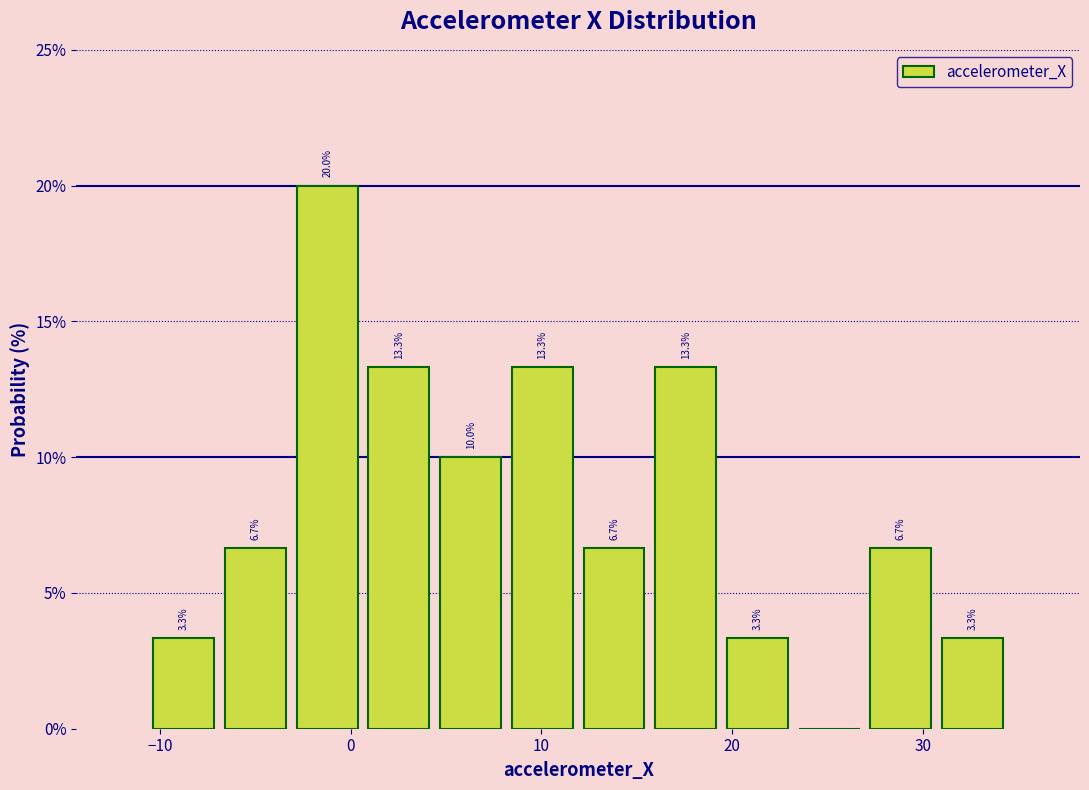

Around what value on the x-axis is the tallest bar? Give the approximate position of its centre, as read against the axis.

-1